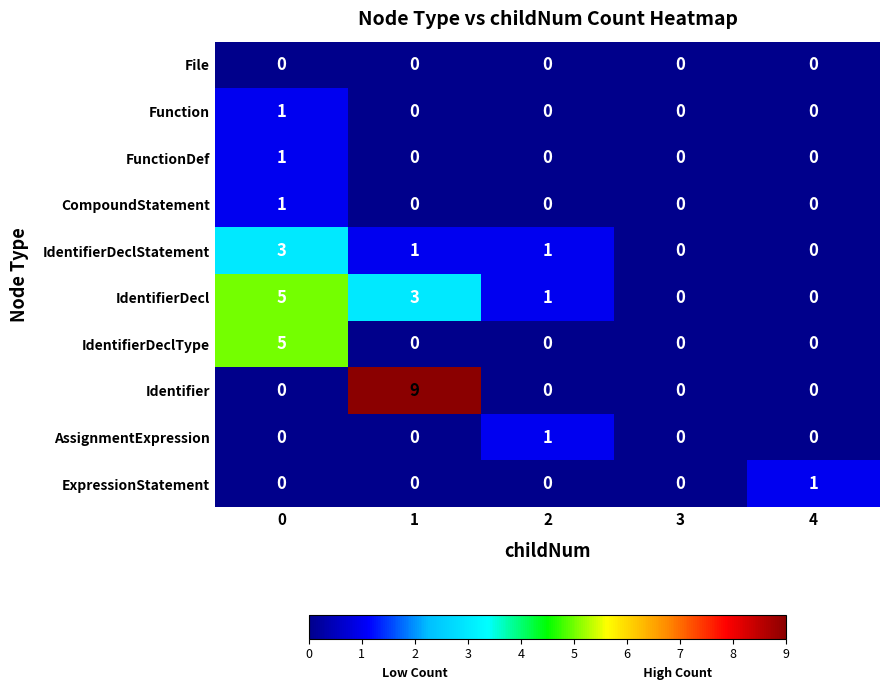

Is the value of Identifier at 3 greater than the value of IdentifierDeclStatement at 2?

No